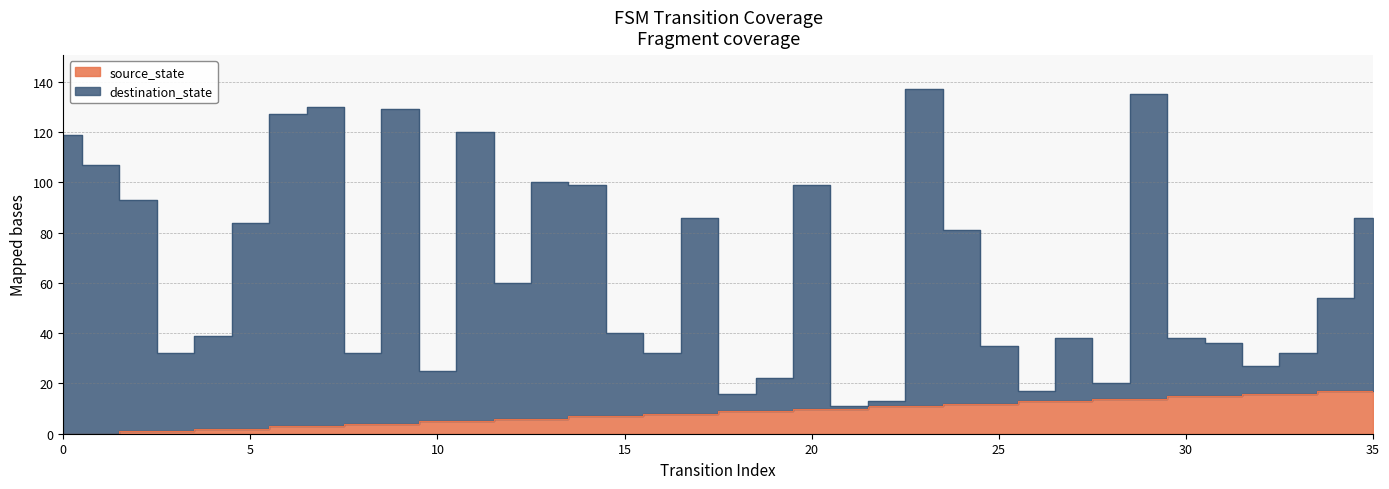

True or false: destination_state and source_state intersect in this chart.

True